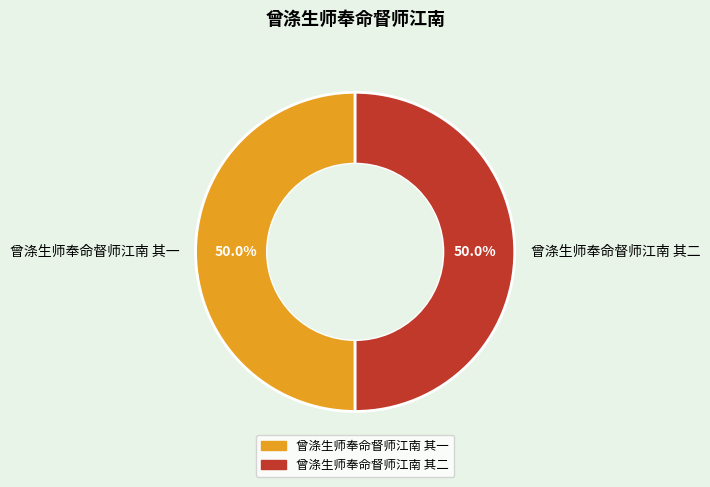

What percentage is NOT represented by 曾涤生师奉命督师江南 其二?

50.0%